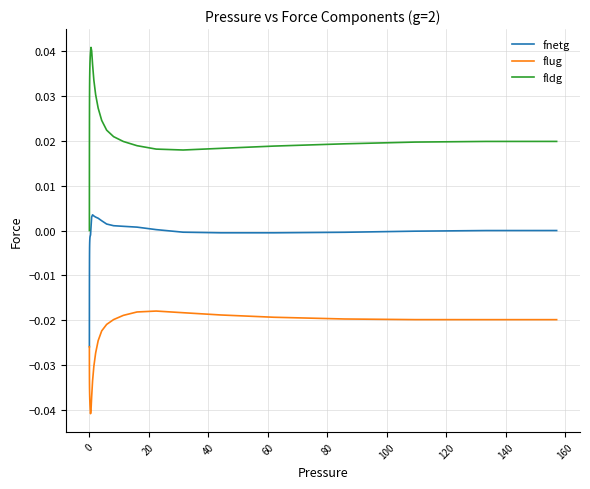

Which series has the largest total across all categories?

fldg